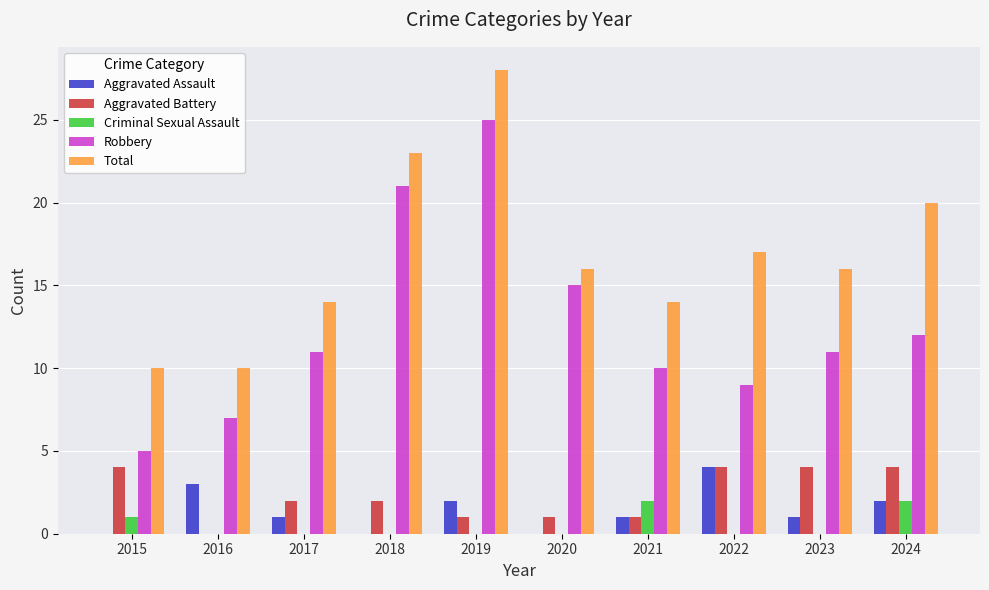

What is the average value of the Robbery series?

13